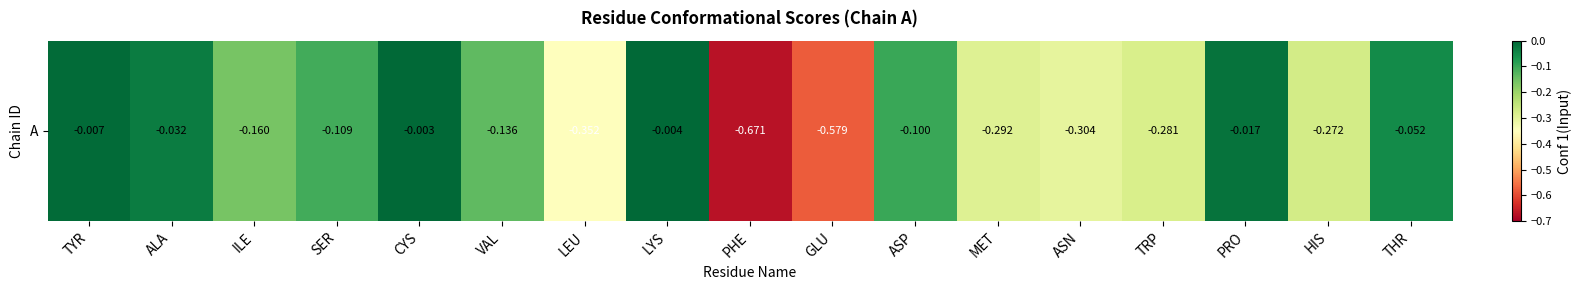

Which has a higher value, VAL or ASN?

VAL